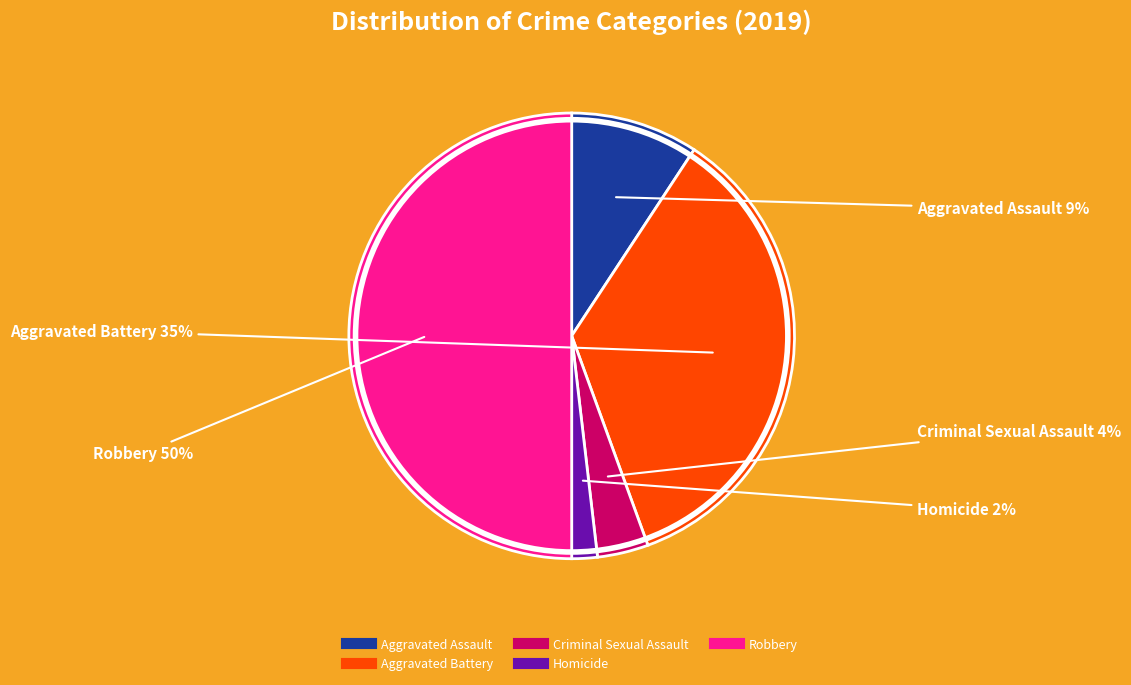

Rank the categories by value from highest to lowest.

Robbery, Aggravated Battery, Aggravated Assault, Criminal Sexual Assault, Homicide